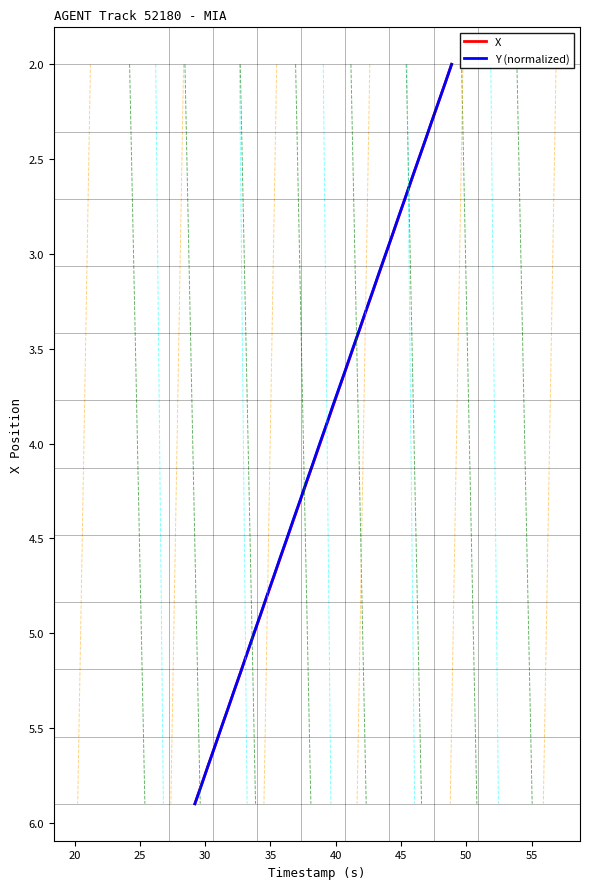

What is the value of the Y (normalized) point at the 3rd from the left?

2.2